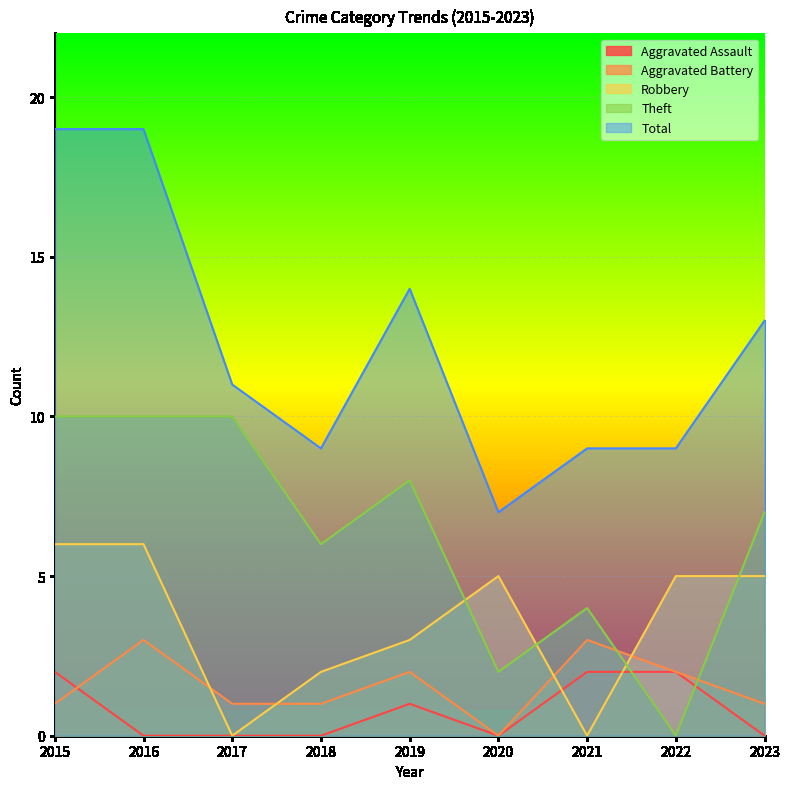

Which category has the lowest value in the Robbery series?

2017